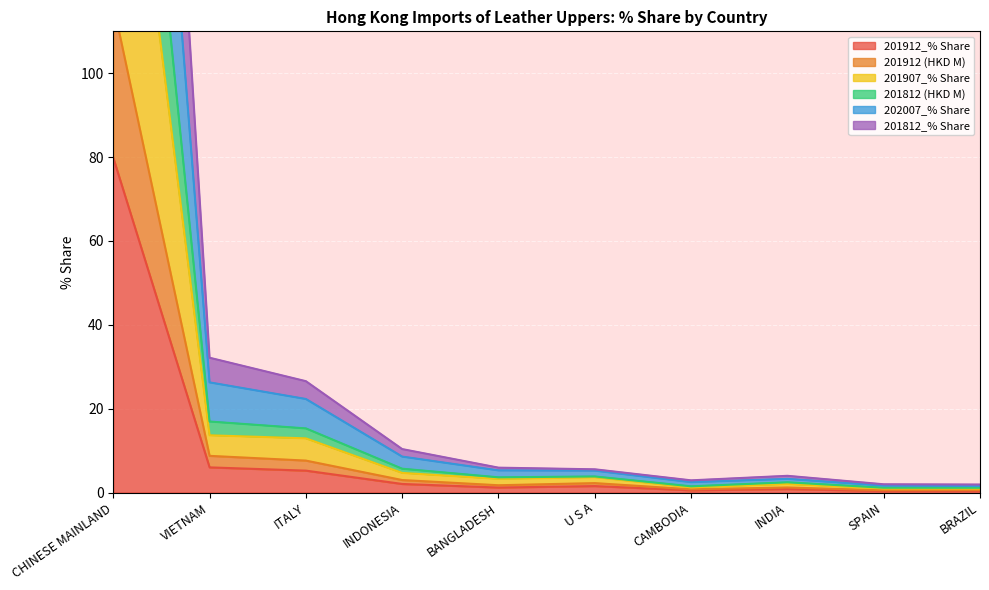

Reading left to right, extract all data points from this chart.

201912_% Share: 79.8	6.0	5.2	2.0	1.2	1.5	0.5	0.8	0.4	0.4
201912 (HKD M): 116.4	8.7	7.6	3.0	1.7	2.2	0.8	1.2	0.5	0.6
201907_% Share: 197.4	13.7	12.9	4.7	3.3	3.6	1.2	2.0	1.0	0.9
201812 (HKD M): 243.9	16.9	15.3	5.7	3.6	3.8	1.5	2.4	1.1	1.1
202007_% Share: 316.2	26.3	22.3	8.6	5.3	5.2	2.5	3.2	1.7	1.6
201812_% Share: 399.5	32.1	26.6	10.4	5.9	5.5	2.9	4.0	2.0	1.9